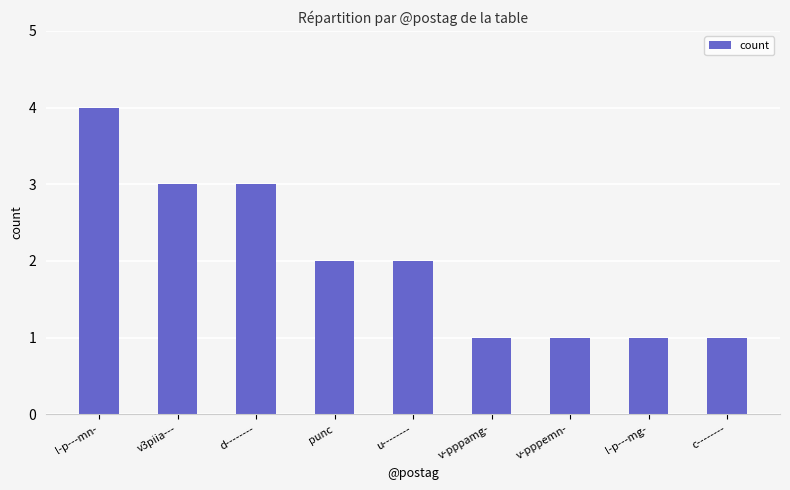

Approximately how many times larger is the value at l-p---mn- compared to u--------?

2.0